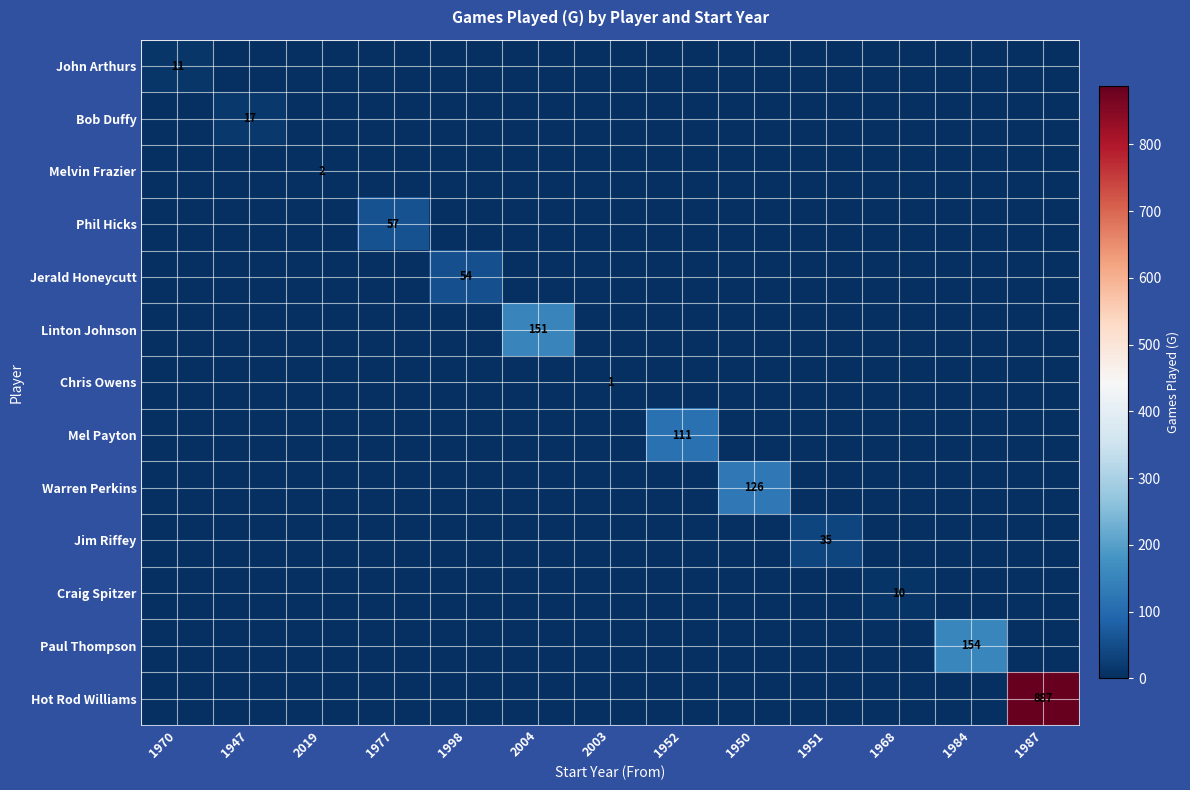

Which category has the lowest value in the Craig Spitzer series?

1970